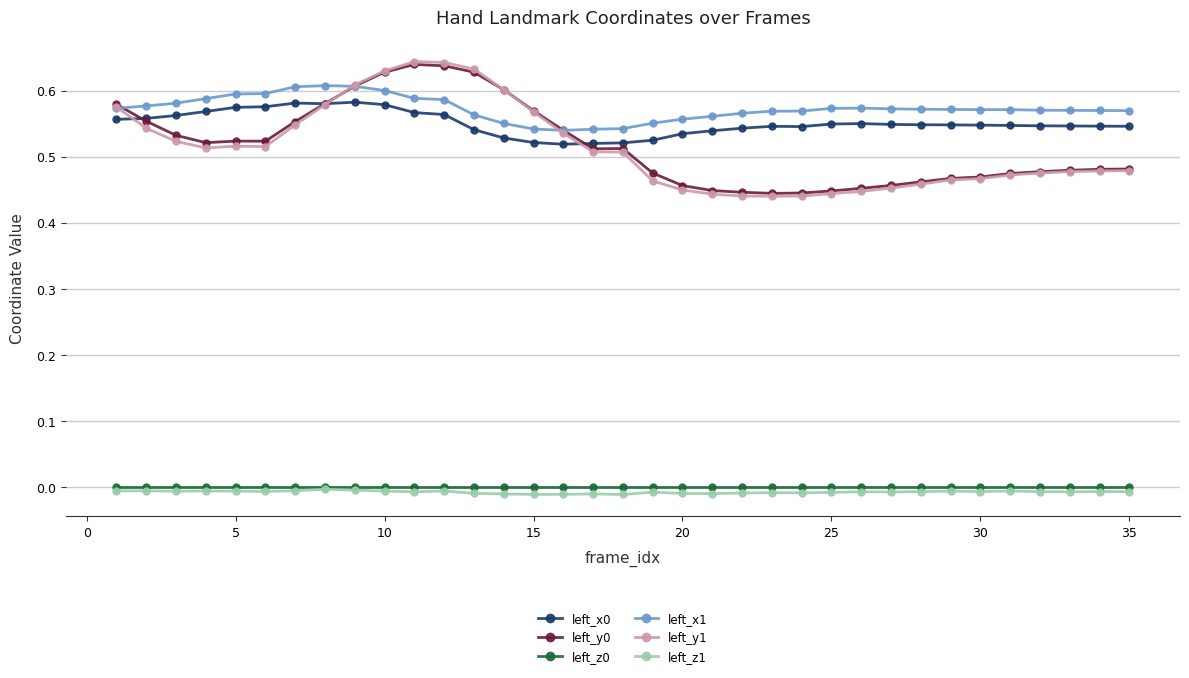

True or false: left_y0 has more than 2 interior local peaks.

True